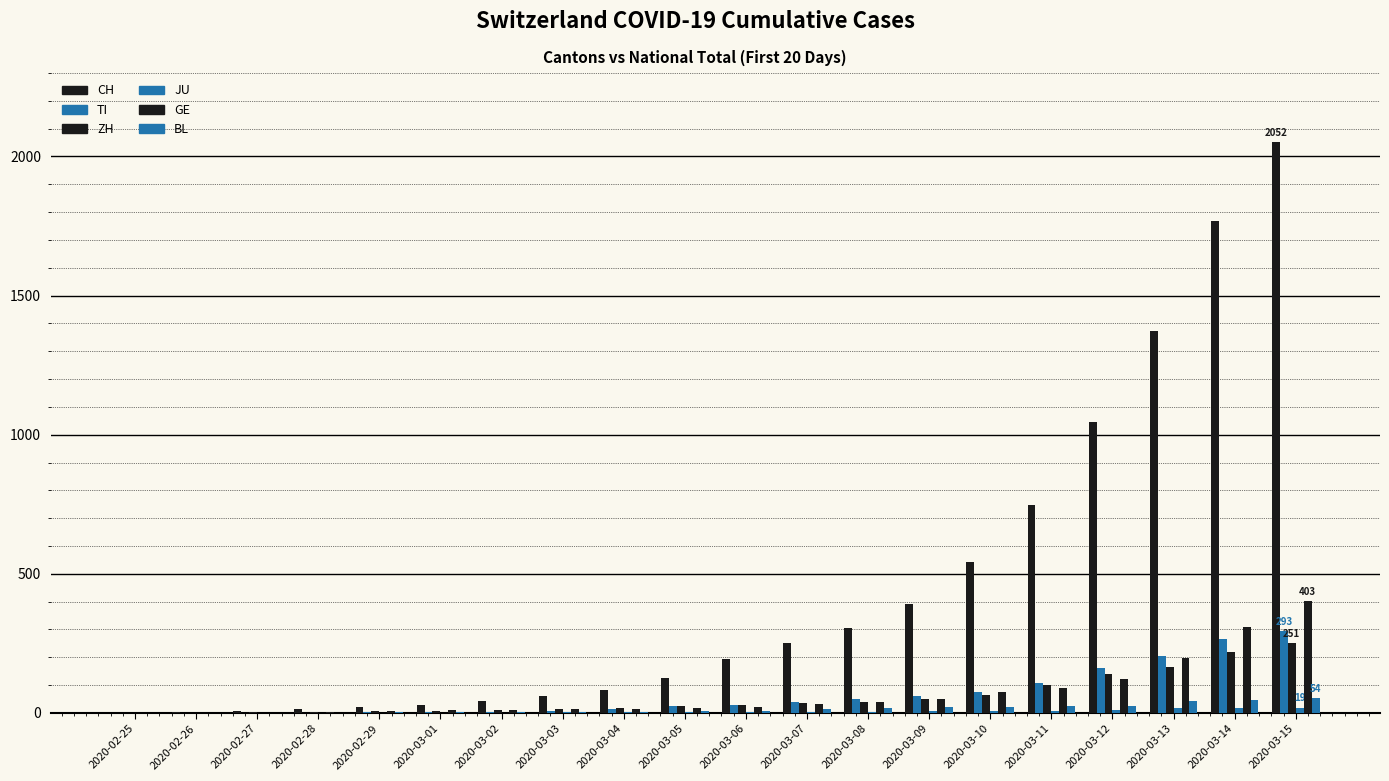

The value of BL at 2020-02-27 is 0. True or false?

True